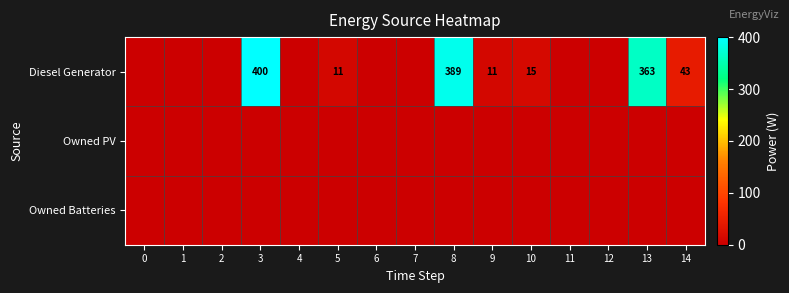

Reading left to right, extract all data points from this chart.

row_0: 0	0	0	400	0	11	0	0	389	11	15	0	0	363	43
row_1: 0	0	0	0	0	0	0	0	0	0	0	0	0	0	0
row_2: 0	0	0	0	0	0	0	0	0	0	0	0	0	0	0